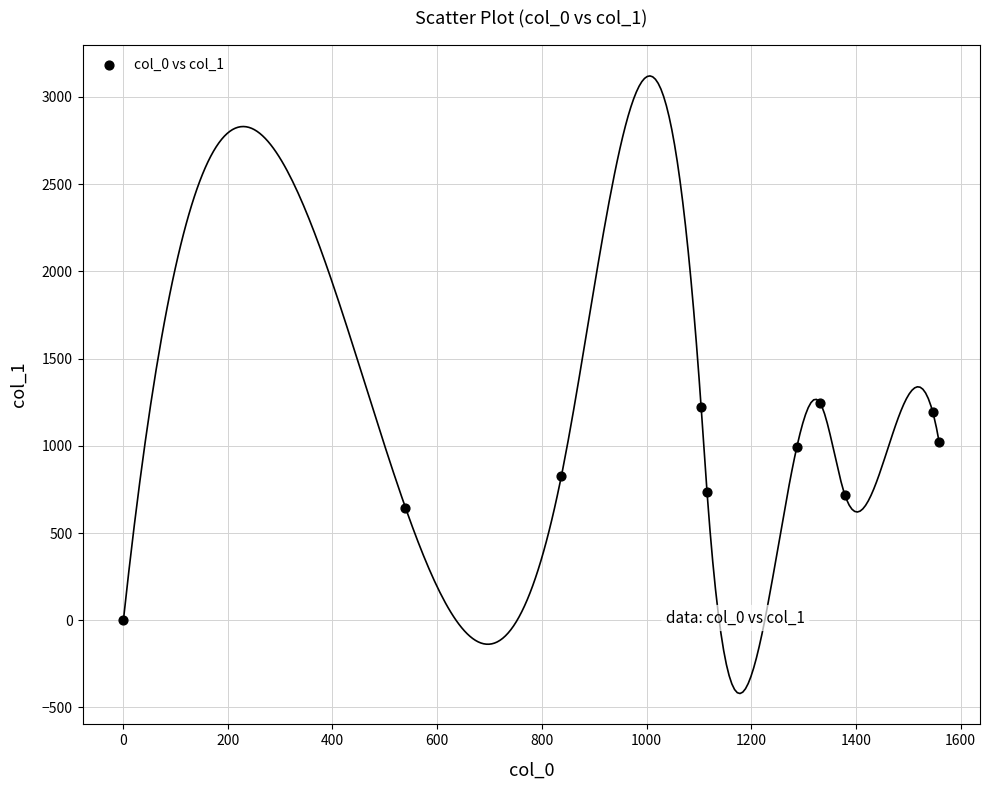

What is the range of Y values (max minus min)?

1244.0